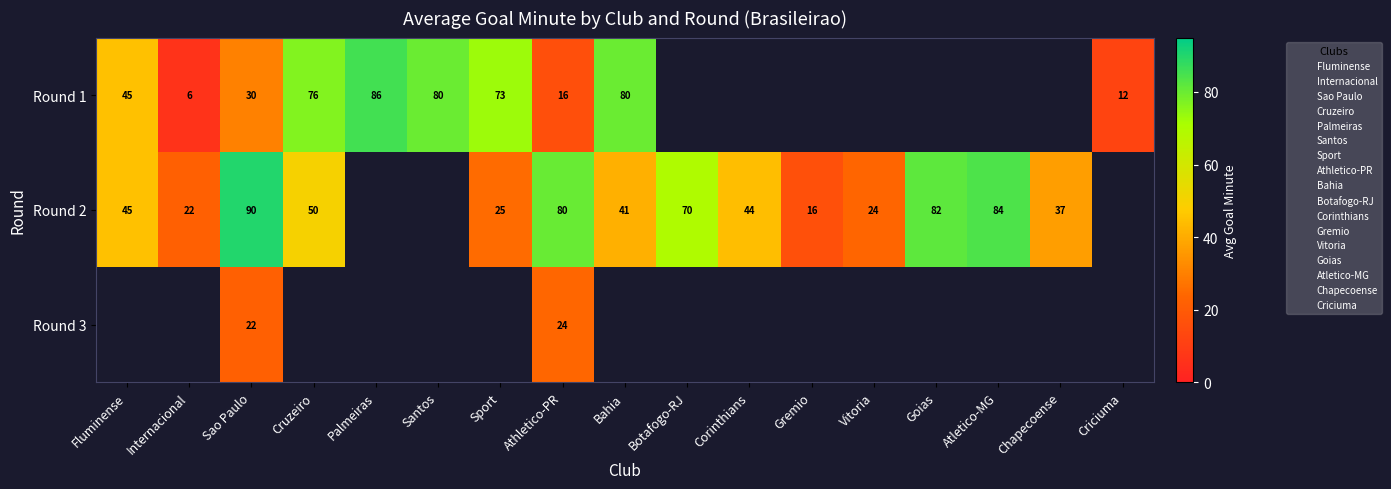

Is the value of Round 2 at Atletico-MG greater than the value of Round 1 at Santos?

Yes